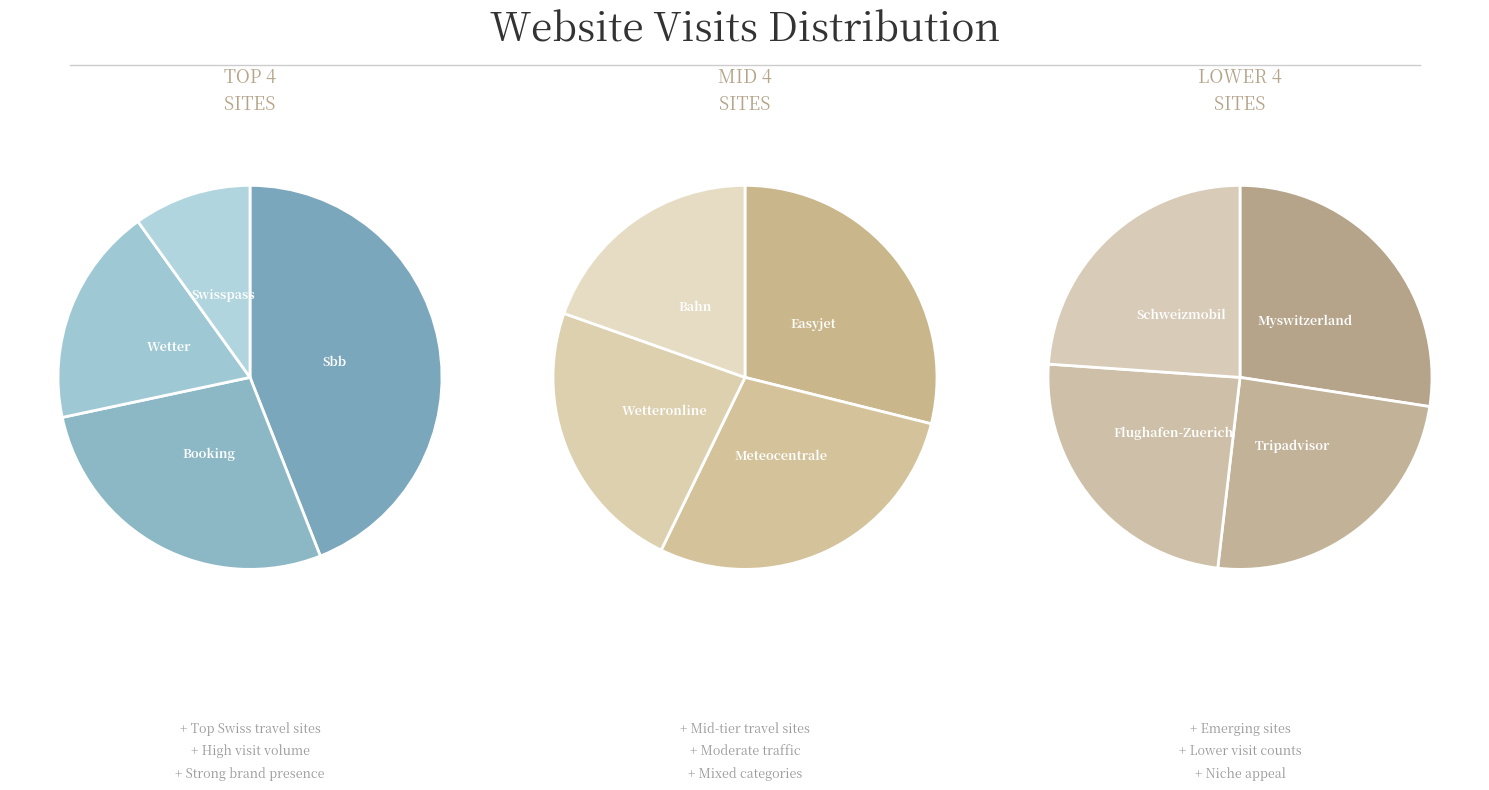

Is flughafen-zuerich.ch the majority of the pie?

No